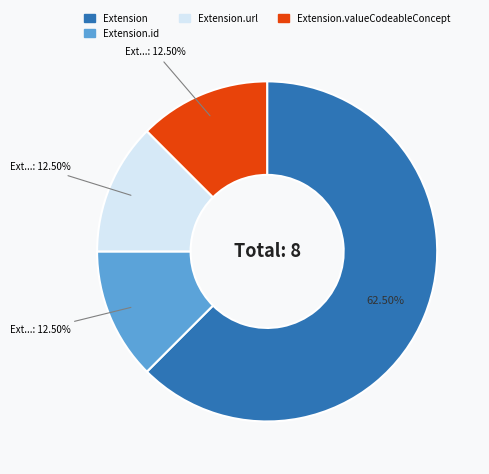

Is there any slice that represents more than half of the pie?

Yes